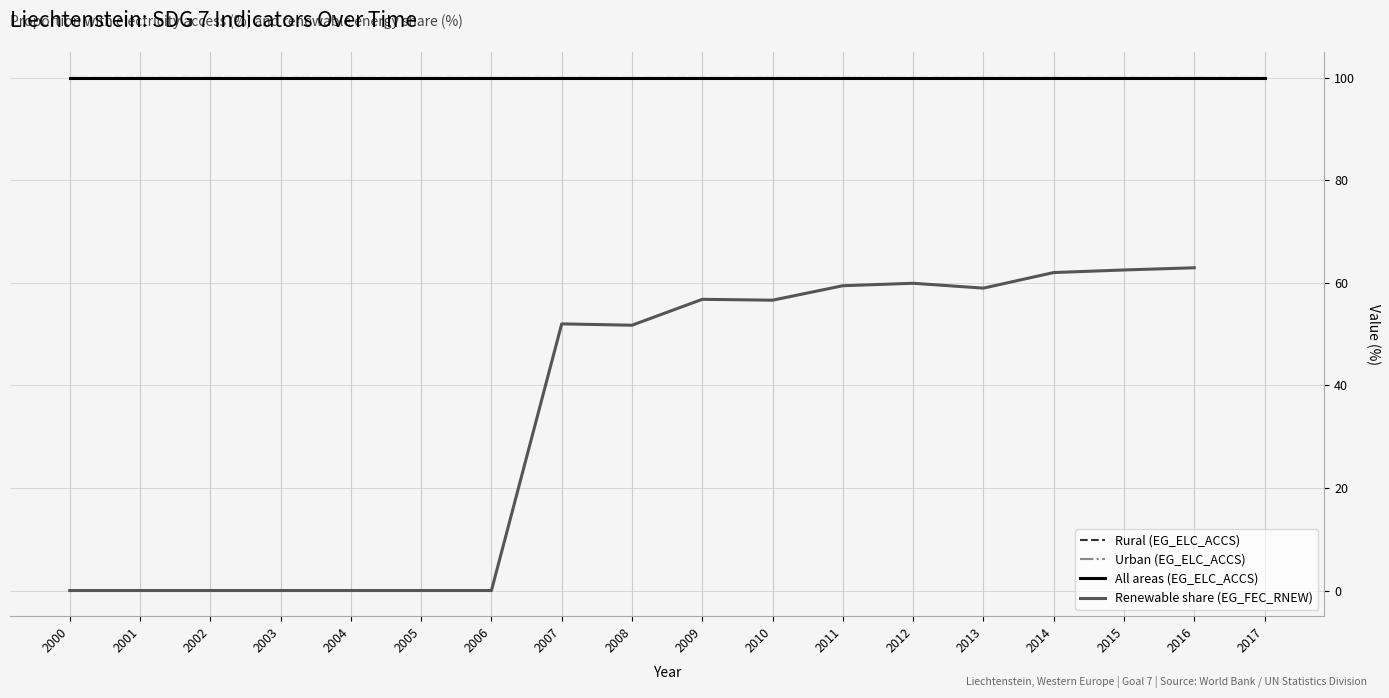

What is the difference between the maximum and second lowest values in the Renewable share (EG_FEC_RNEW) series?

62.9